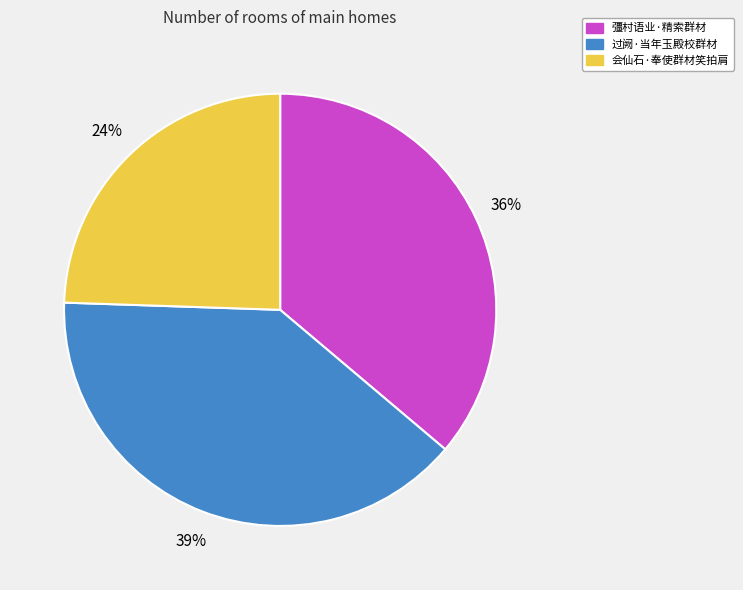

Approximately how many times larger is the value at 过阙·当年玉殿校群材 compared to 彊村语业·精索群材?

1.1